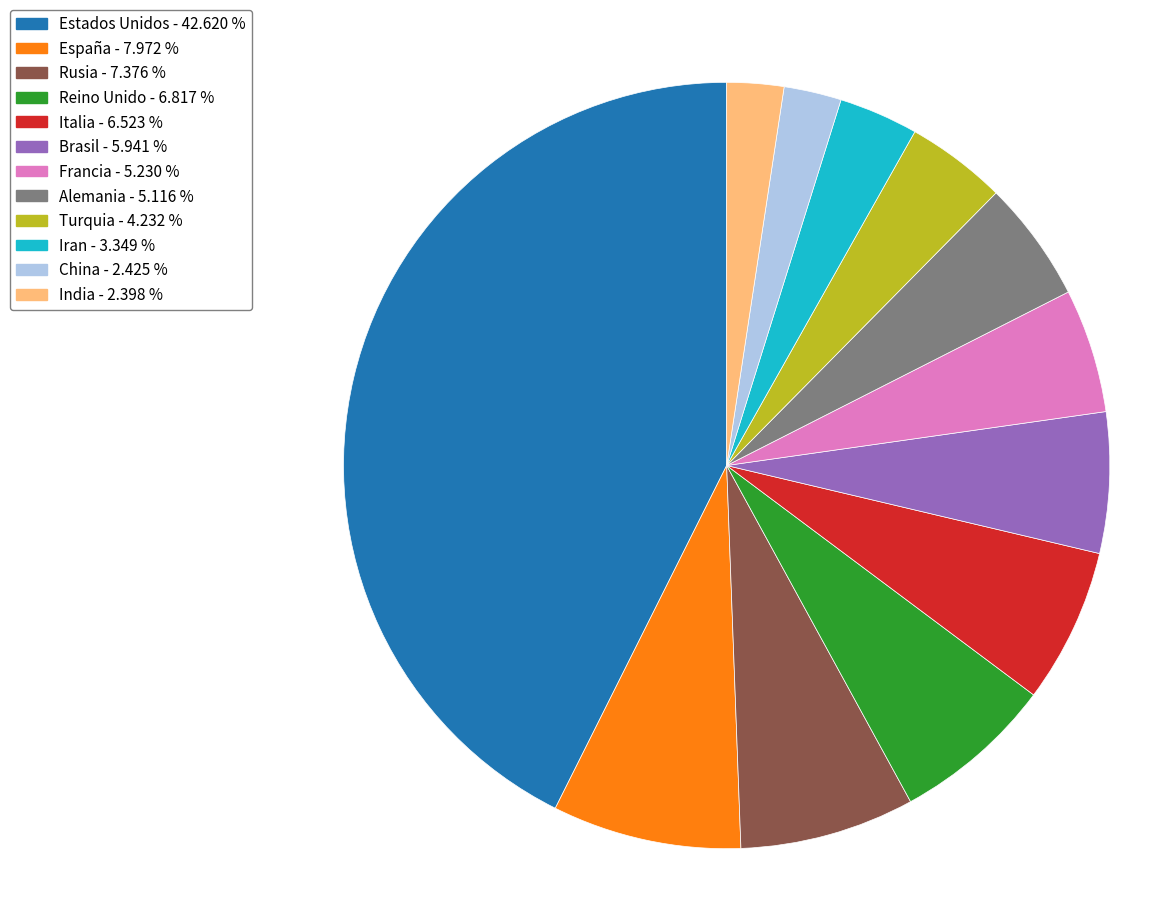

Is there any slice that represents more than half of the pie?

No